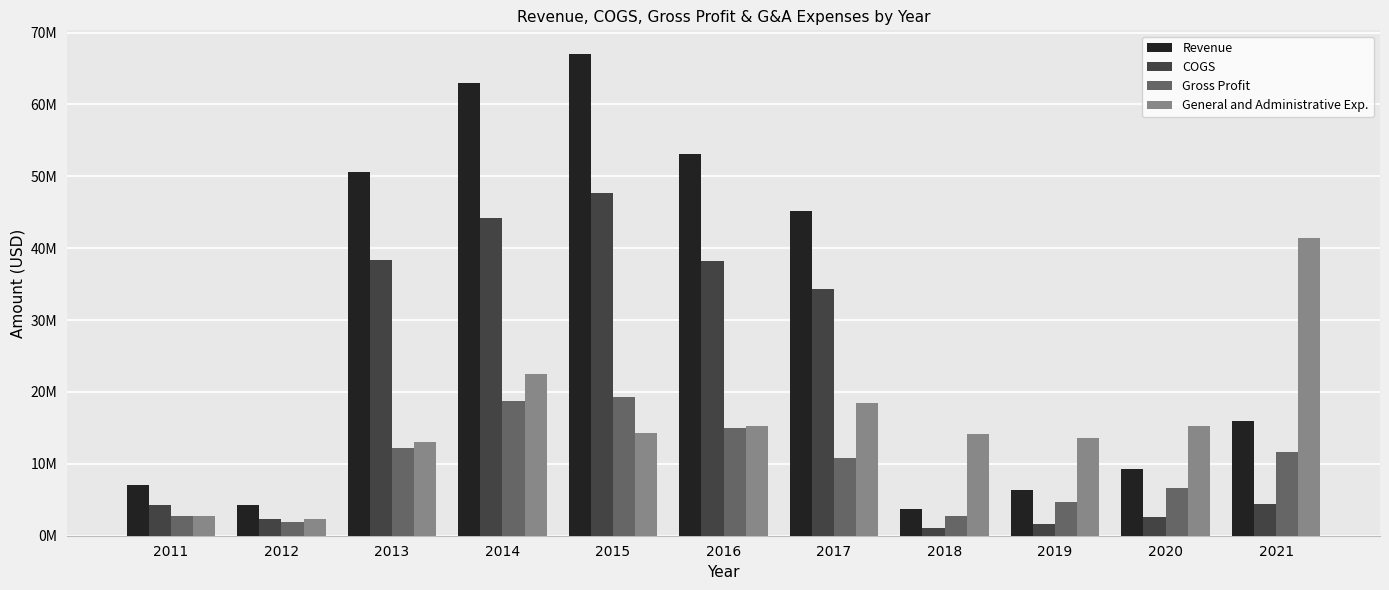

What is the difference between the maximum and second lowest values in the Gross Profit series?

16649000